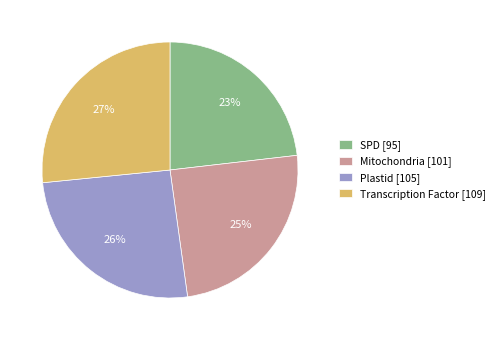

Is Plastid the majority of the pie?

No